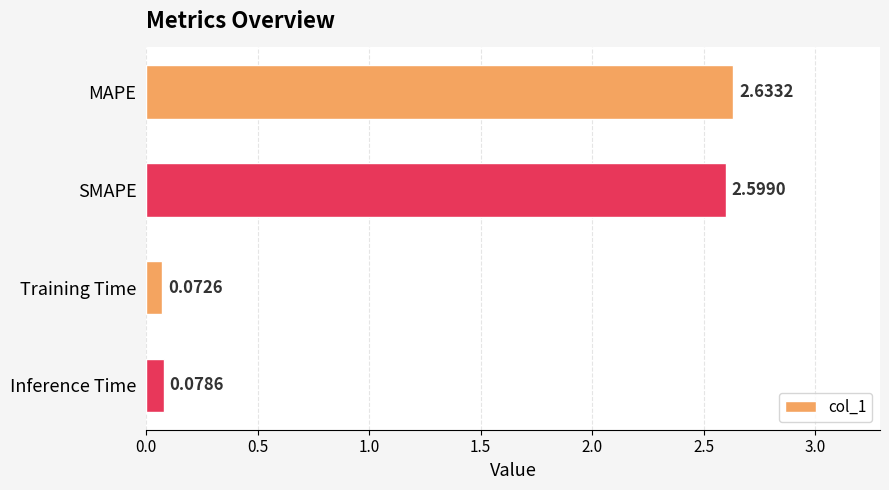

Where is the data nearest to the value 1?

Inference Time